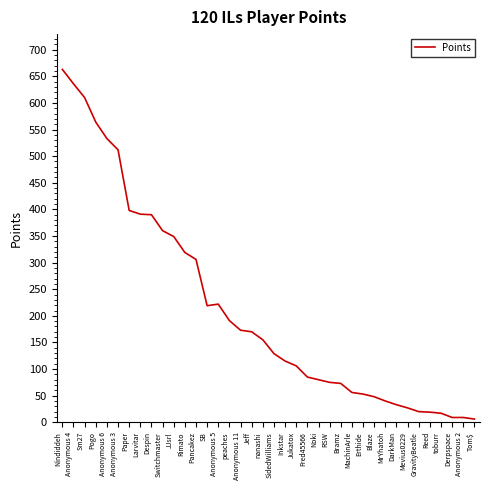

What is the average value?

215